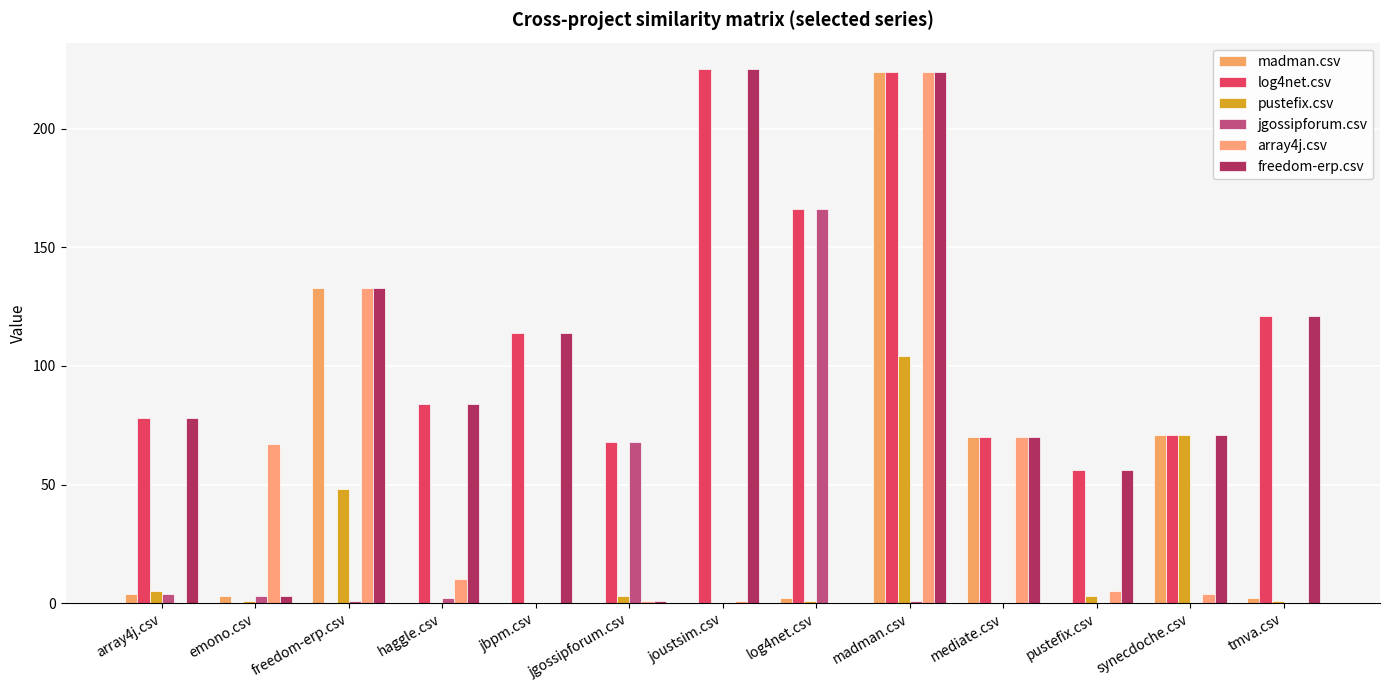

How many distinct data groups are displayed?

6